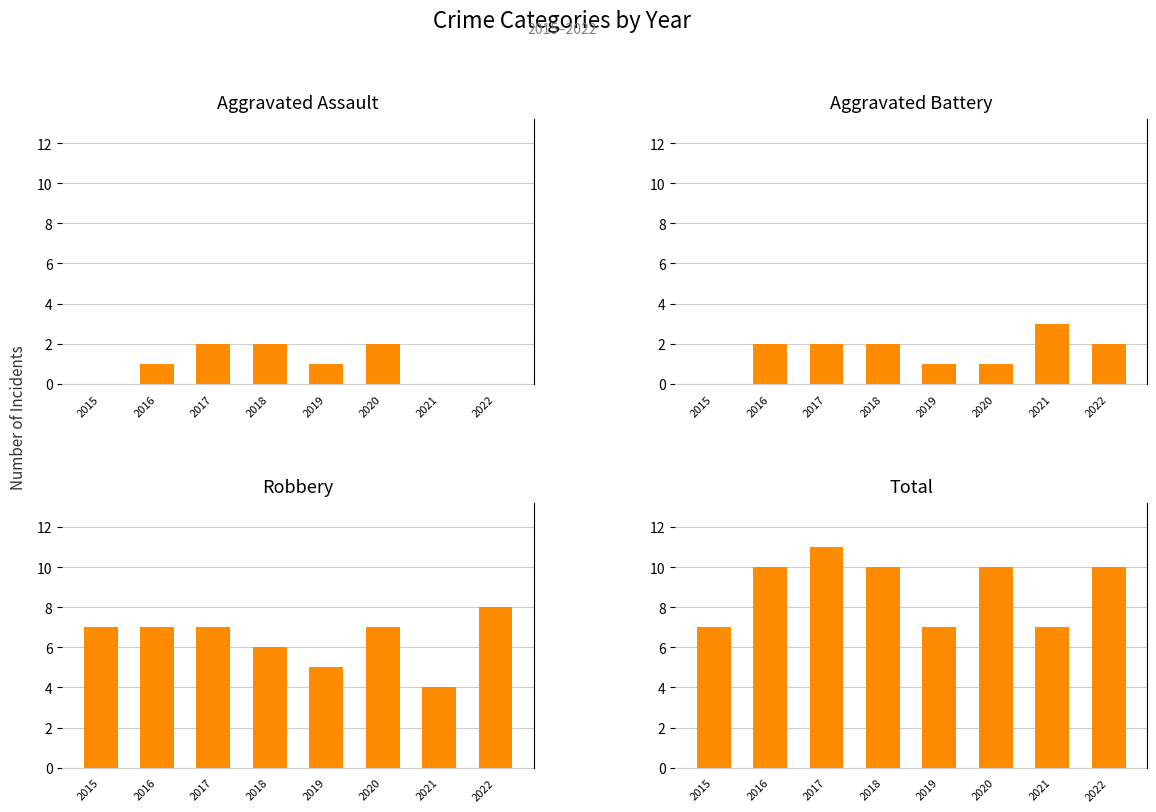

How many bars are there in total?

32